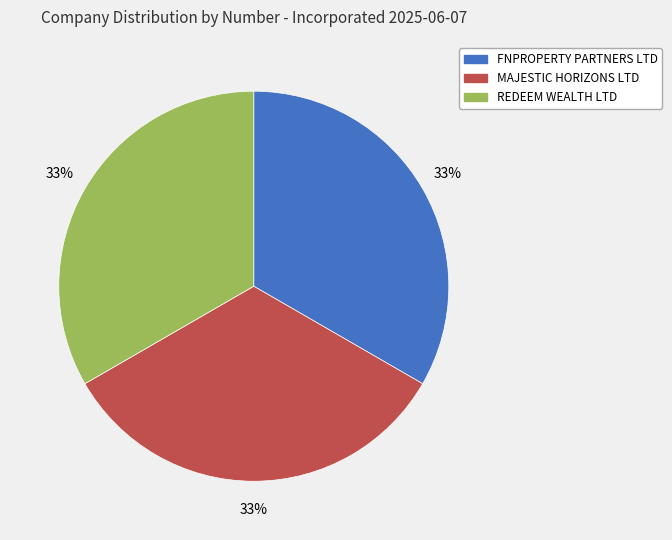

True or false: MAJESTIC HORIZONS LTD accounts for 40% of the total.

False